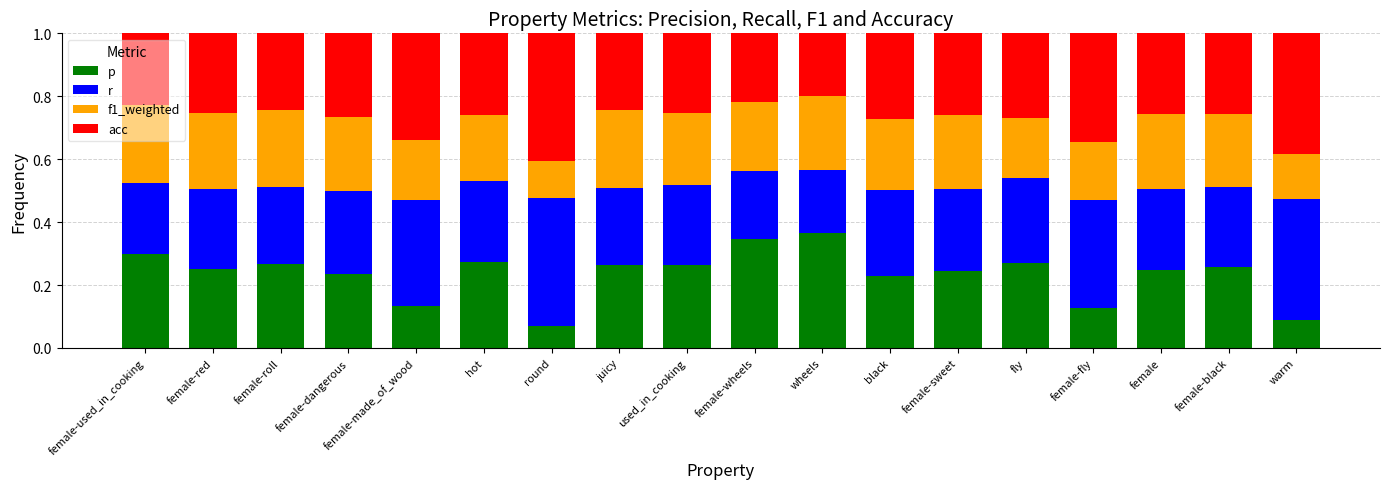

What are all the series names shown in the legend?

p, r, f1_weighted, acc